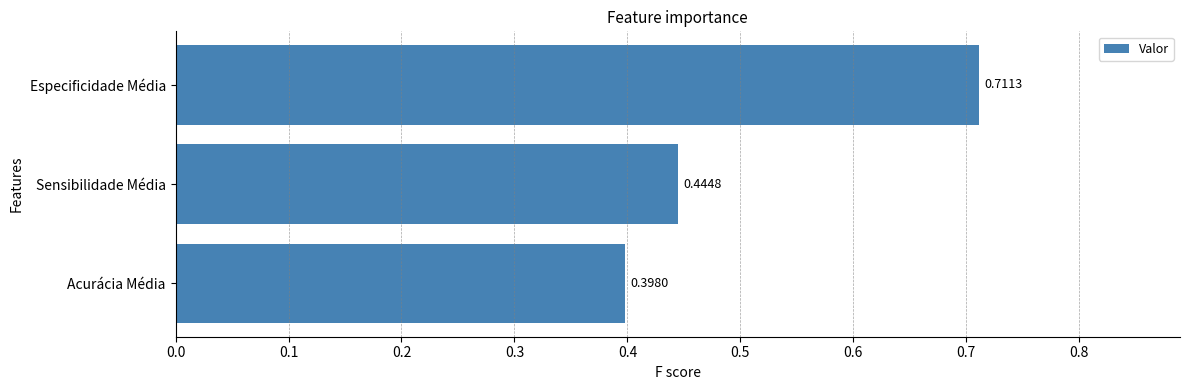

Where is the data nearest to the value 0?

Acurácia Média